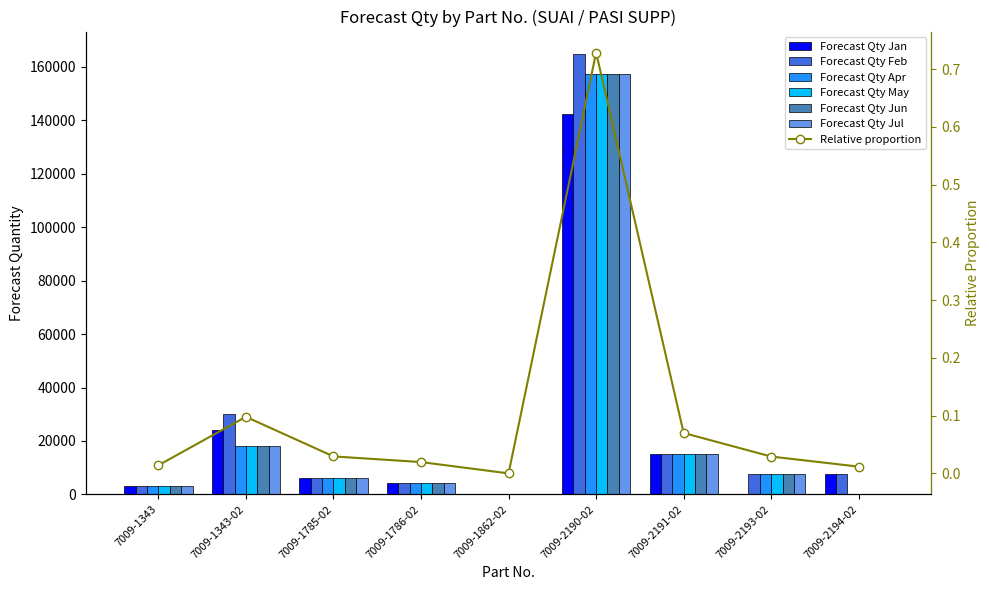

The value of Forecast Qty Feb at 7009-2194-02 is 12283. True or false?

False